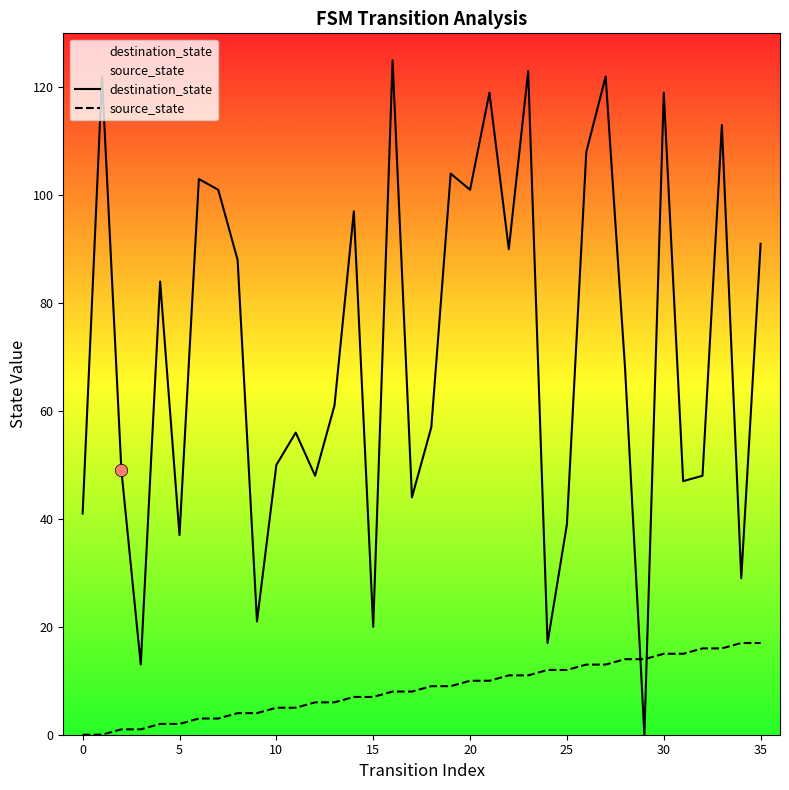

Which series reaches the maximum Y coordinate?

destination_state